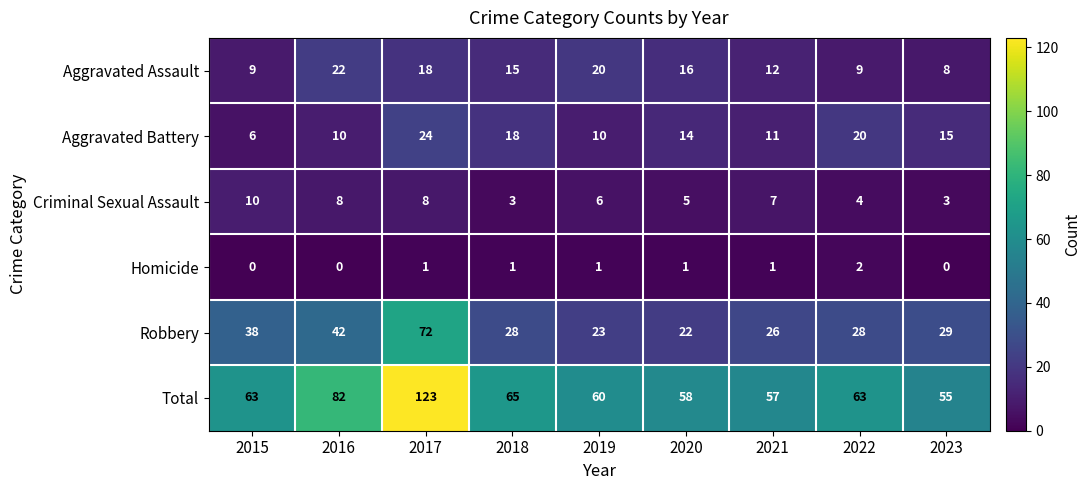

What is the sum of all Criminal Sexual Assault values?

54